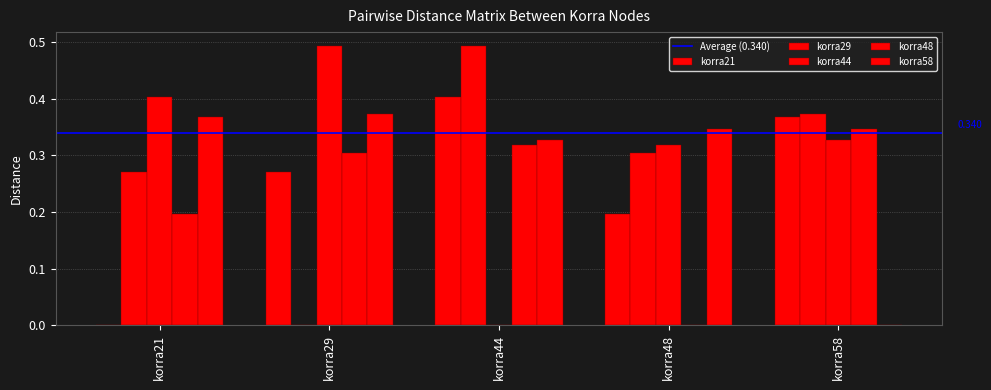

How many categories are shown in the chart?

5